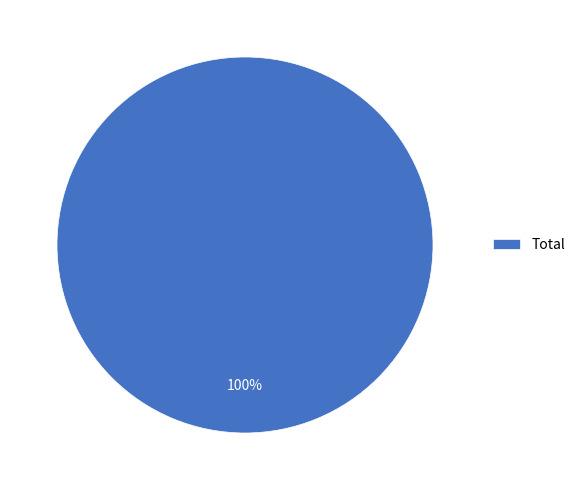

Rank the categories by value from highest to lowest.

Total